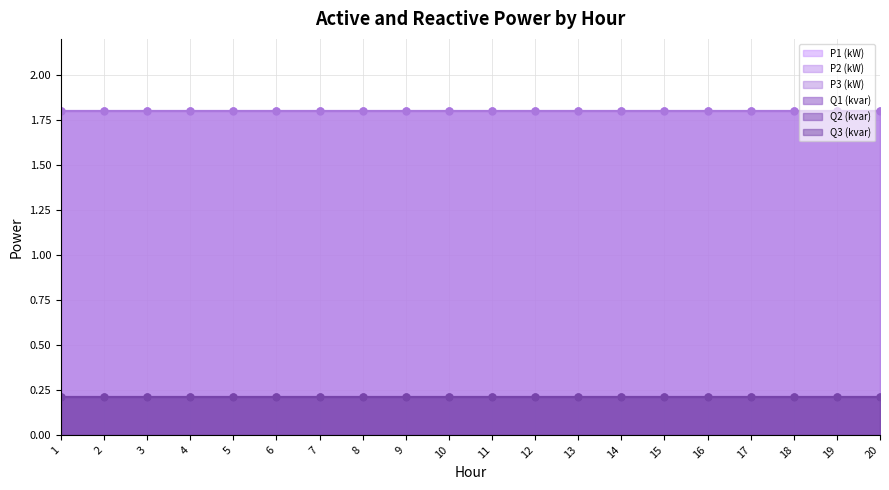

Is it true that Q2 (kvar) equals 0.2 at 5?

True